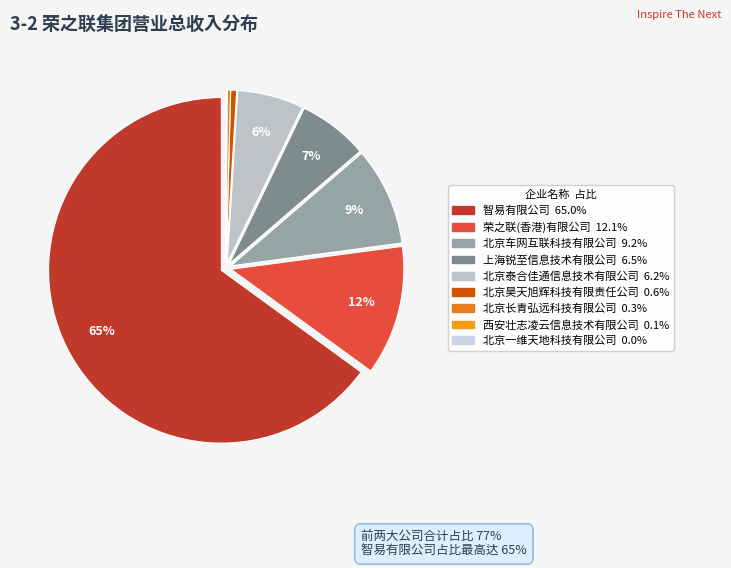

Rank the categories by value from highest to lowest.

智易有限公司, 荣之联(香港)有限公司, 北京车网互联科技有限公司, 上海锐至信息技术有限公司, 北京泰合佳通信息技术有限公司, 北京昊天旭辉科技有限责任公司, 北京长青弘远科技有限公司, 西安壮志凌云信息技术有限公司, 北京一维天地科技有限公司